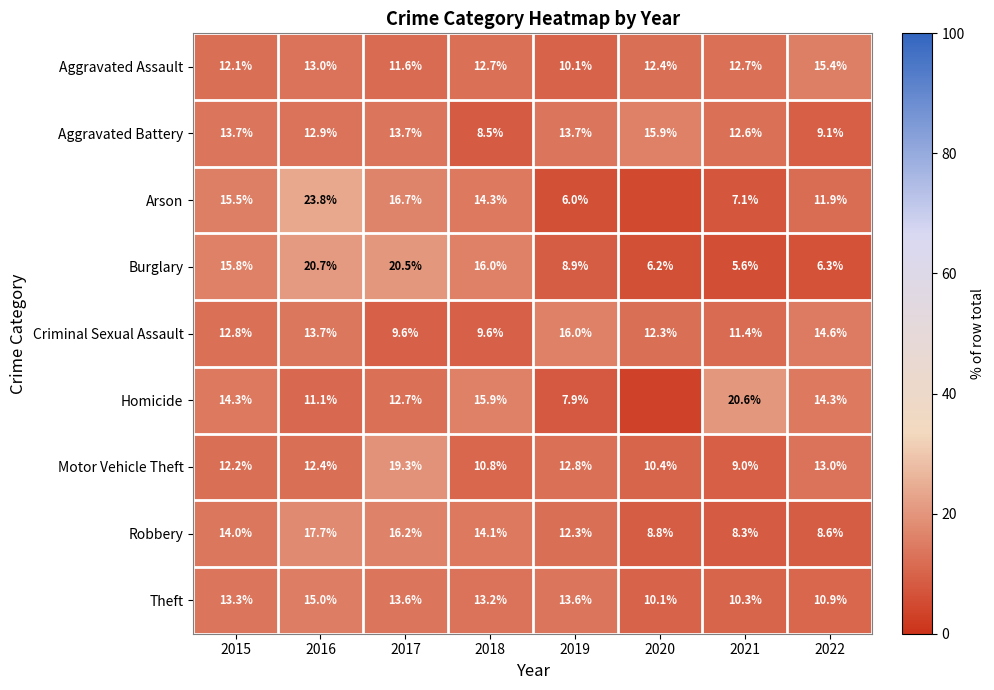

True or false: Arson has a value of 15.9 at 2016.

False